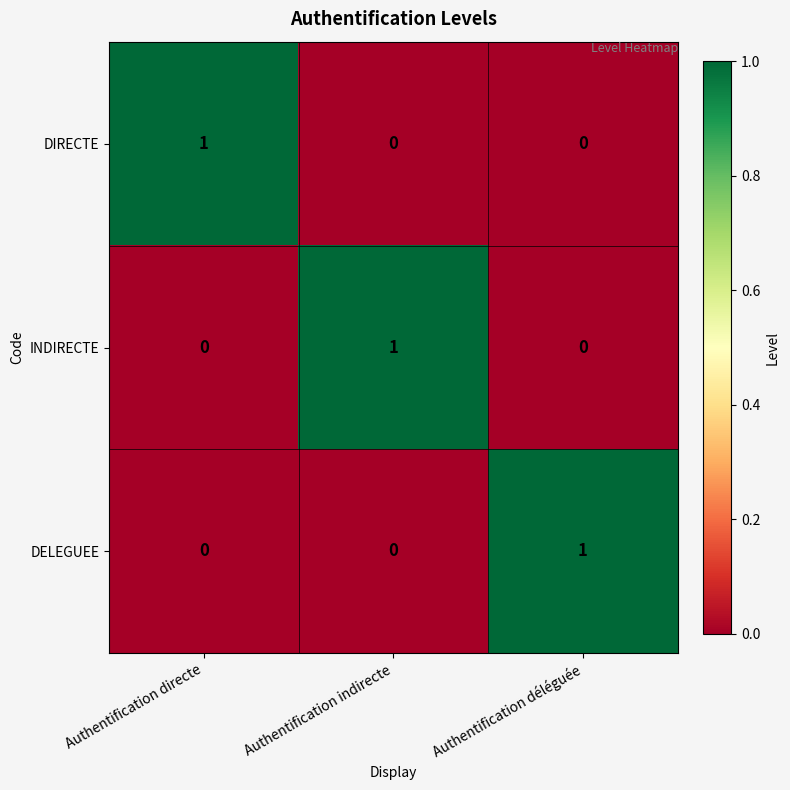

The value of DELEGUEE at Authentification indirecte is -1. True or false?

False